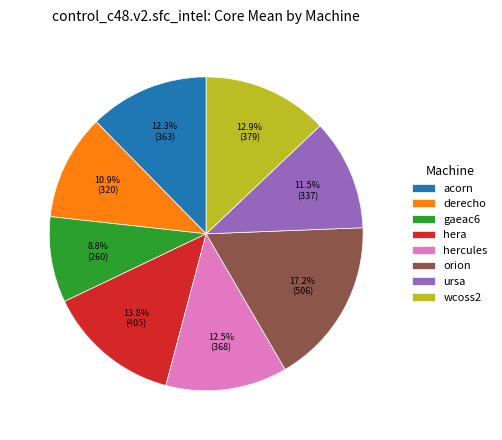

Which has a higher value, gaeac6 or derecho?

derecho